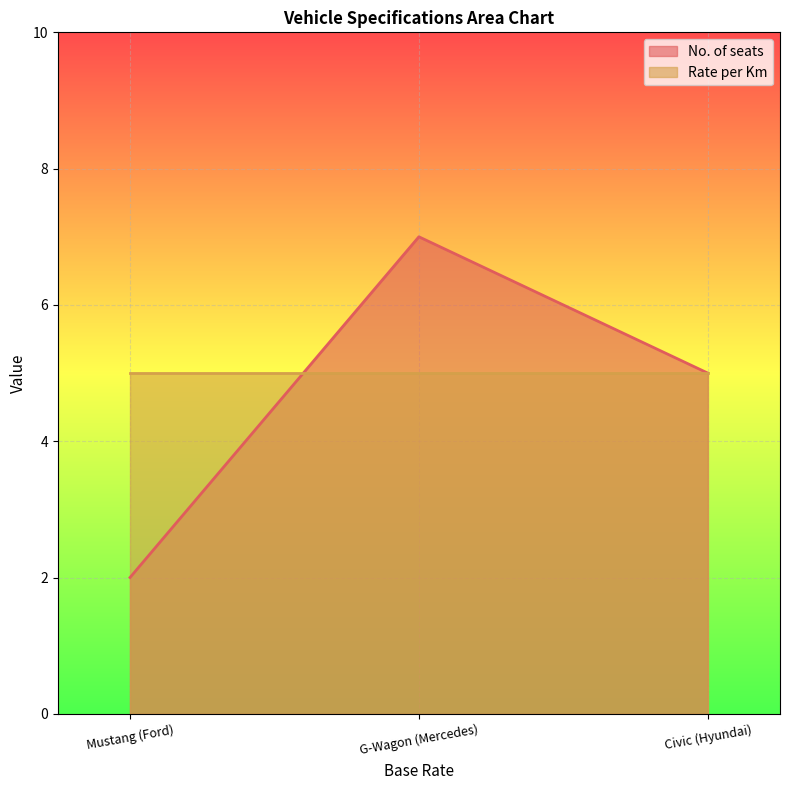

How many lines are shown in the chart?

2